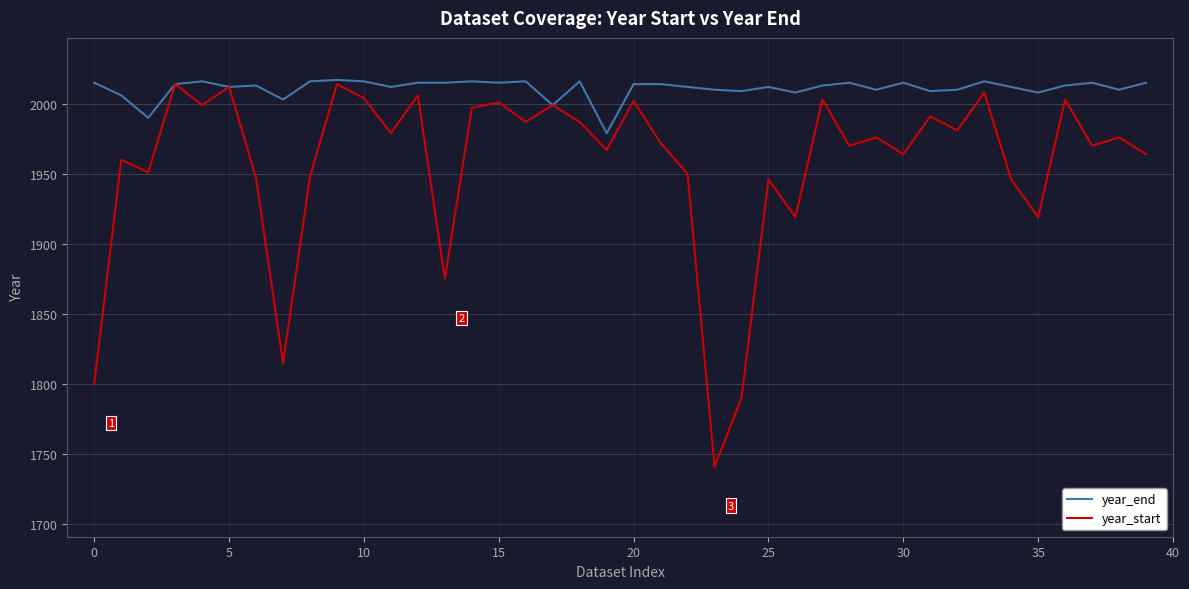

Which series has the largest total across all categories?

year_end